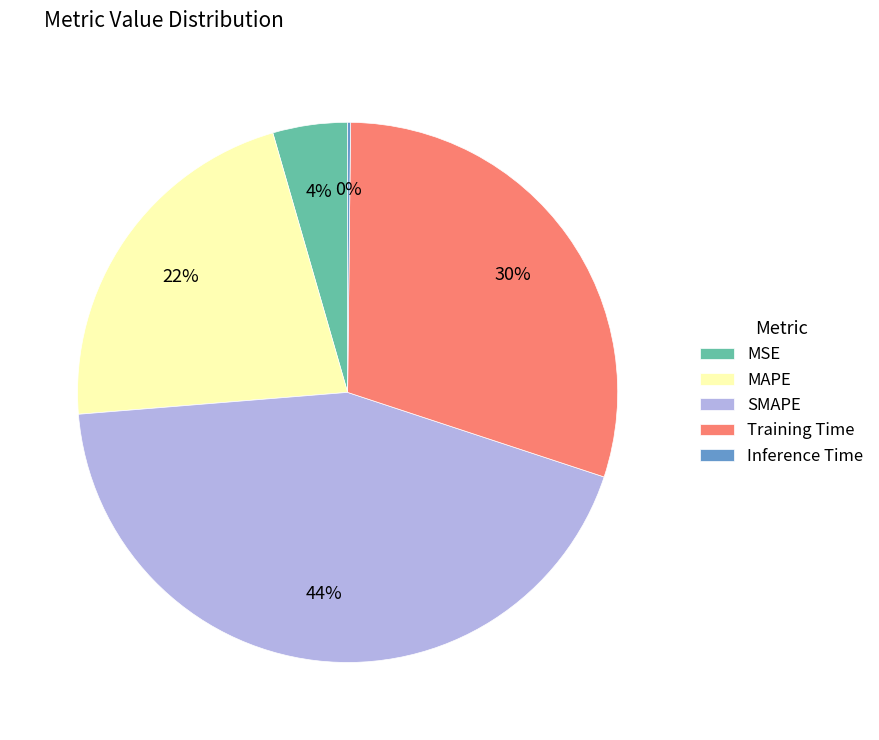

Is there any slice that represents more than half of the pie?

No